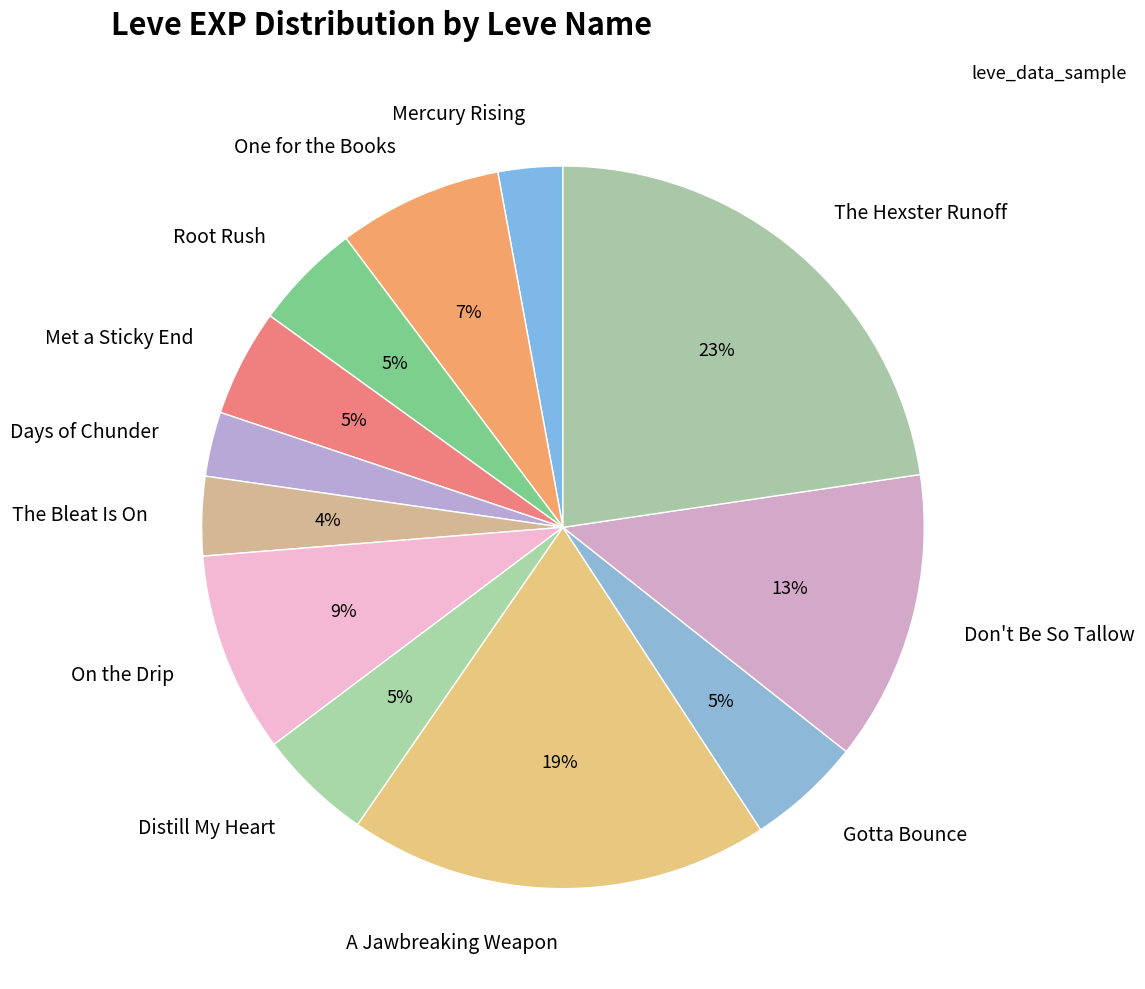

To the nearest percent, what is the average slice percentage?

8%